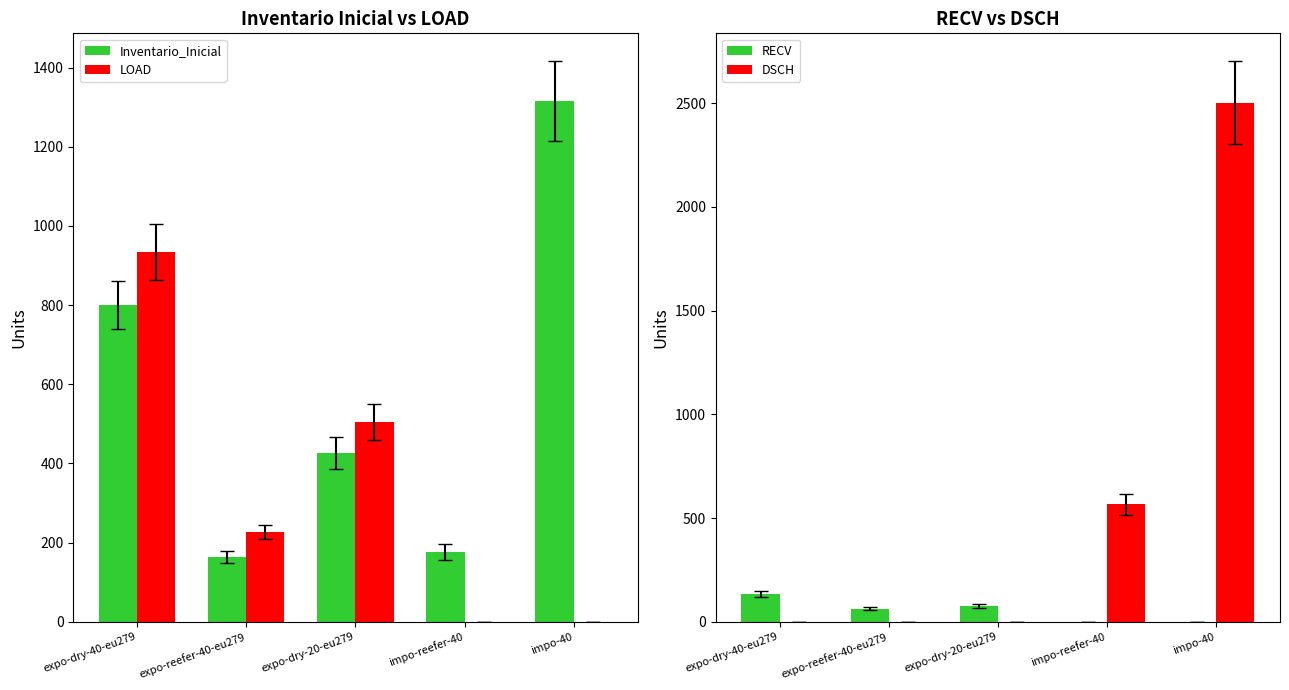

How many series are shown in this chart?

4